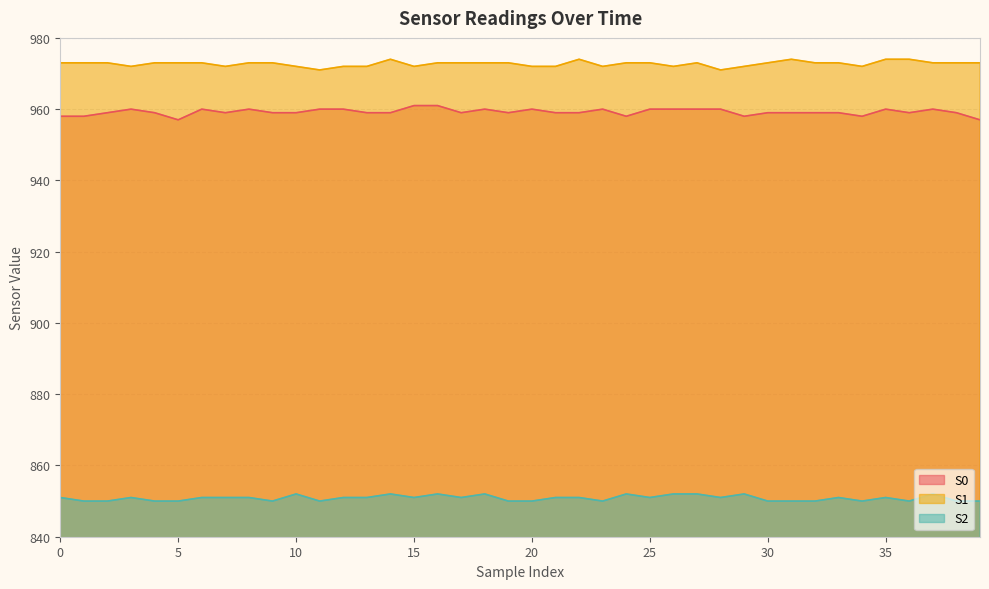

What is the value of the S2 point at the 28th from the left?

852